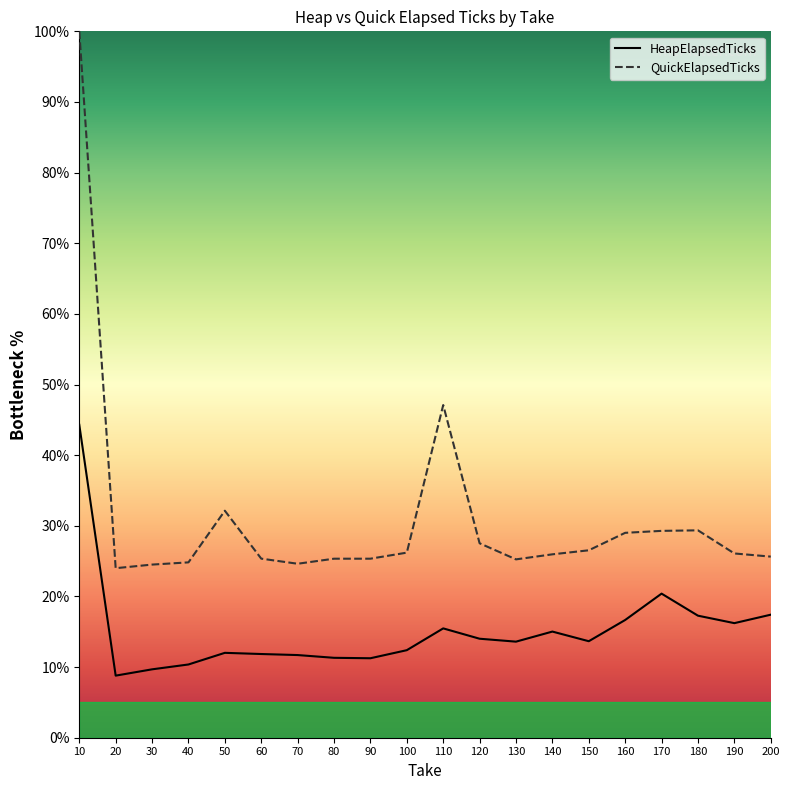

At how many categories does at least one series exceed 49?

1